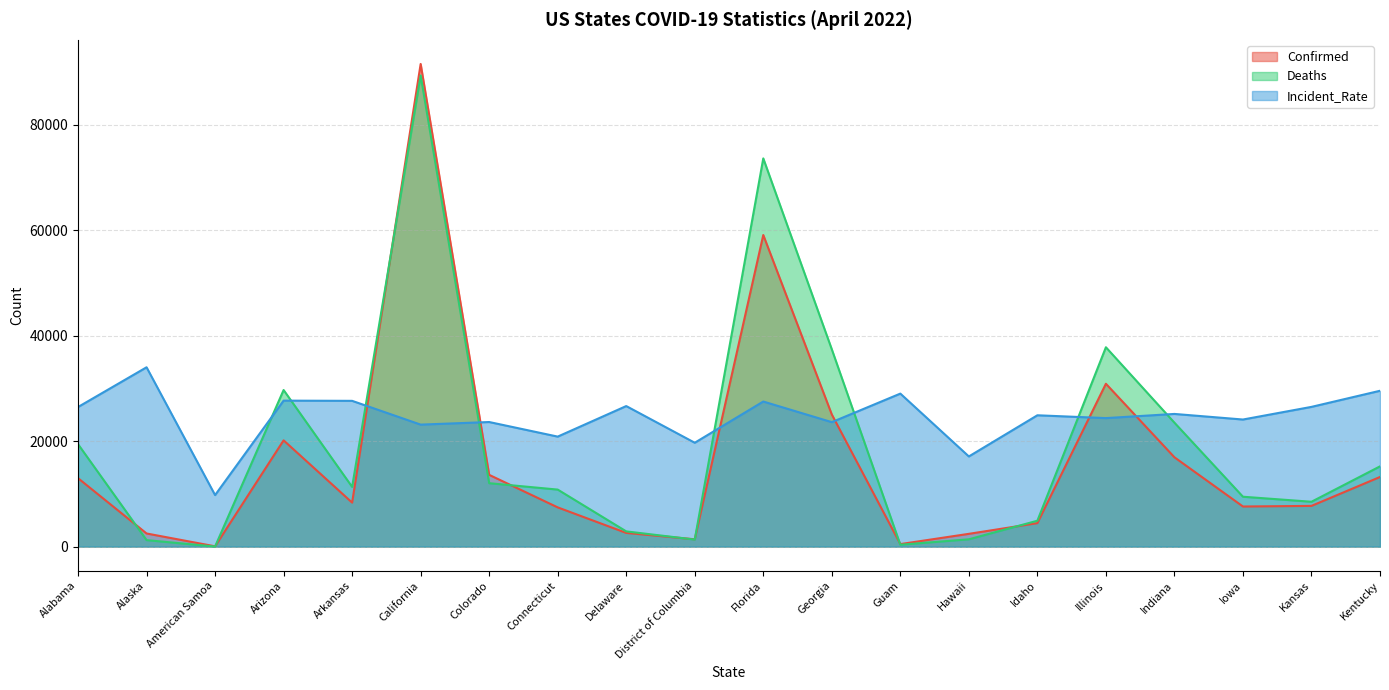

True or false: Deaths and Incident_Rate cross at least once.

True